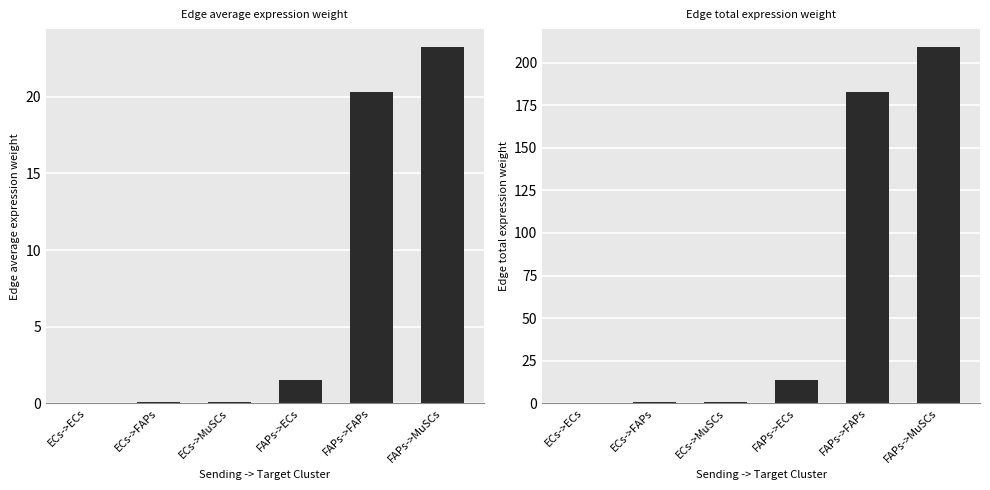

Is the value of Edge total expression weight at ECs->FAPs greater than the value of Edge average expression weight at ECs->ECs?

Yes